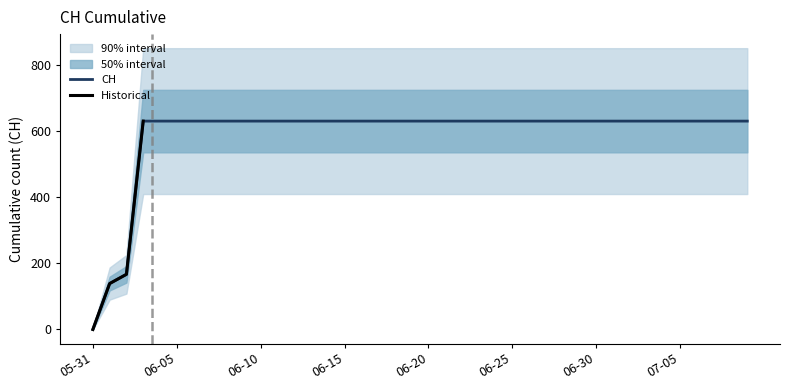

What position from the right is 2020-07-06?

4